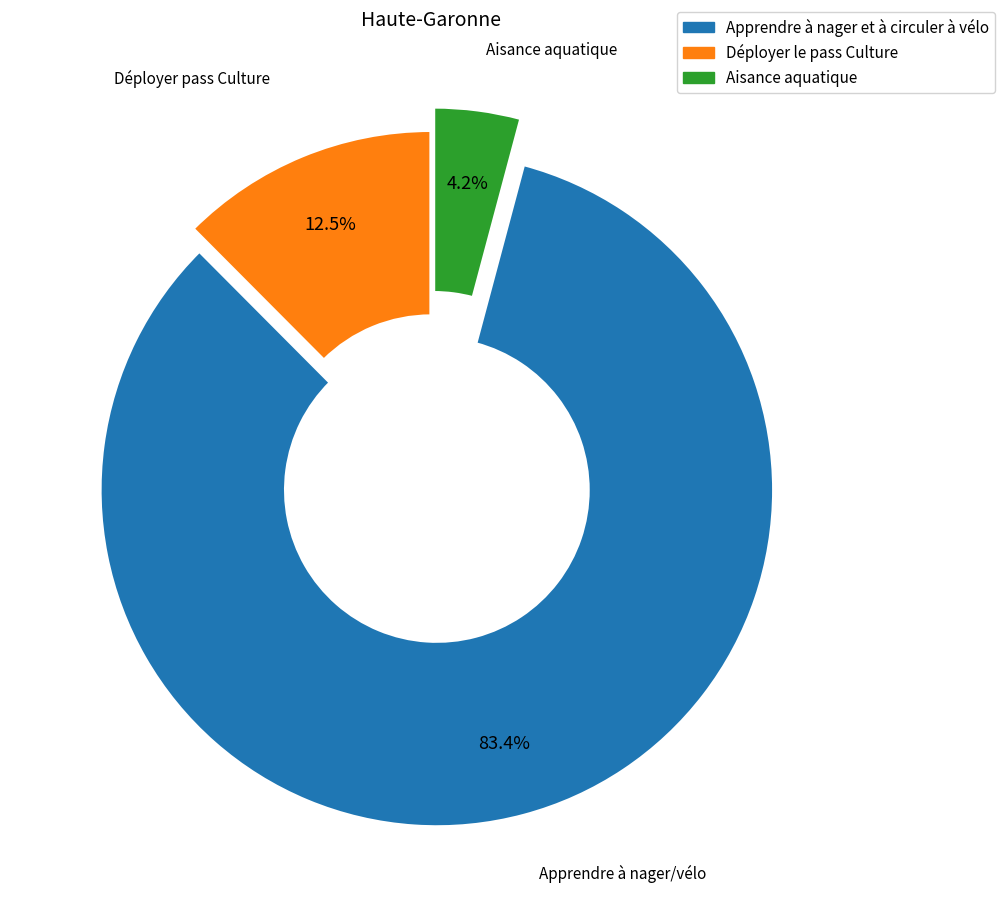

Which category has the smallest portion of the pie?

Aisance aquatique